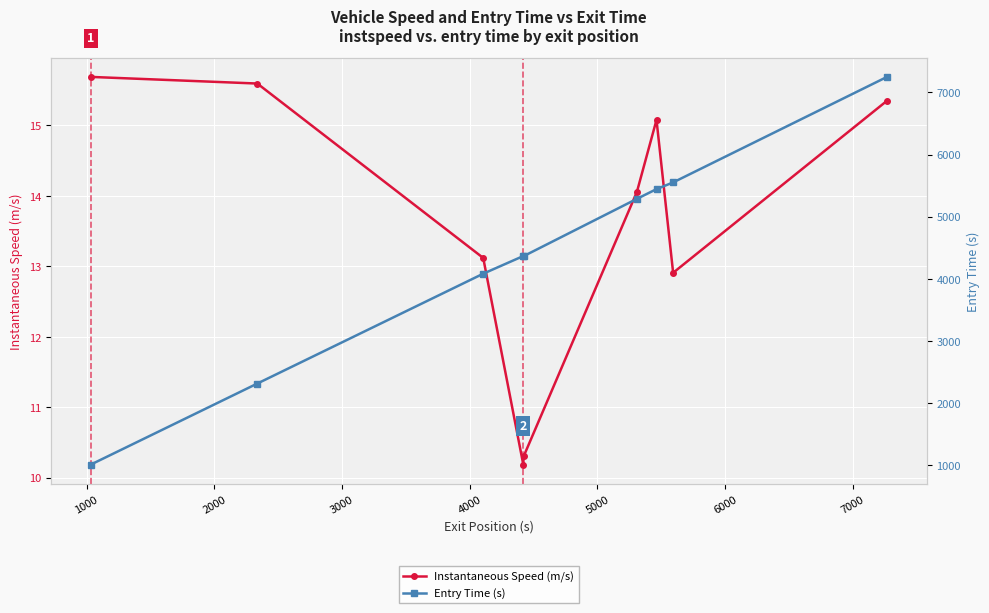

The value of Entry Time (s) at 6000 is 1435.8. True or false?

False